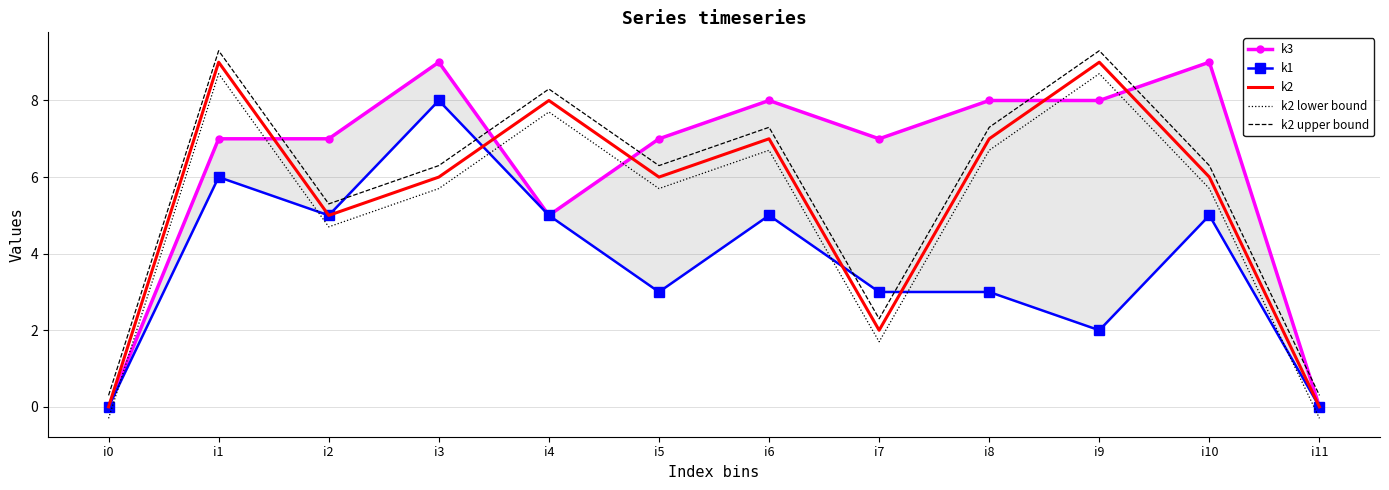

The value of k1 at i9 is 2.0. True or false?

True